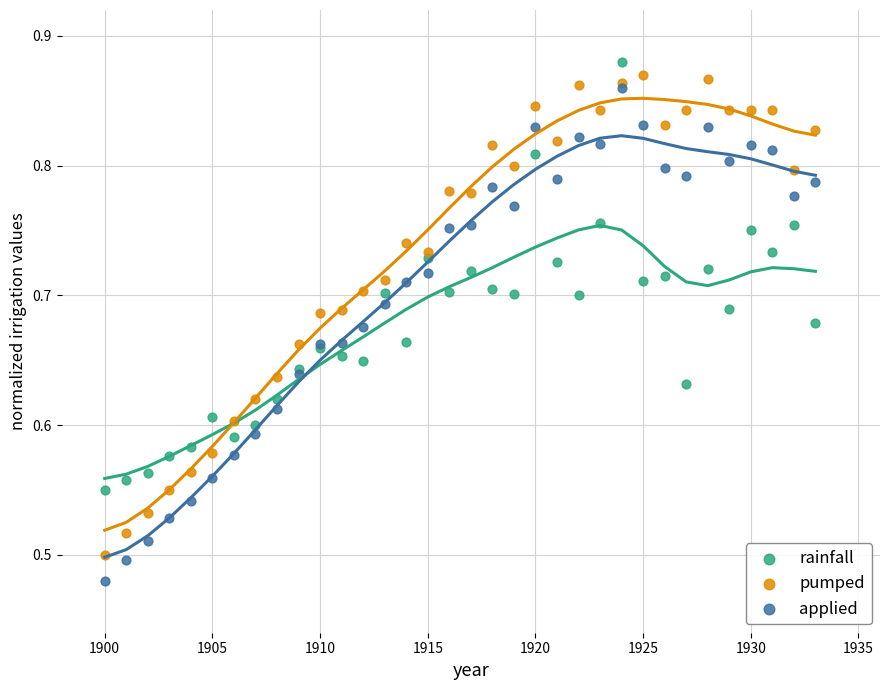

What are all the series names shown in the legend?

rainfall, pumped, applied